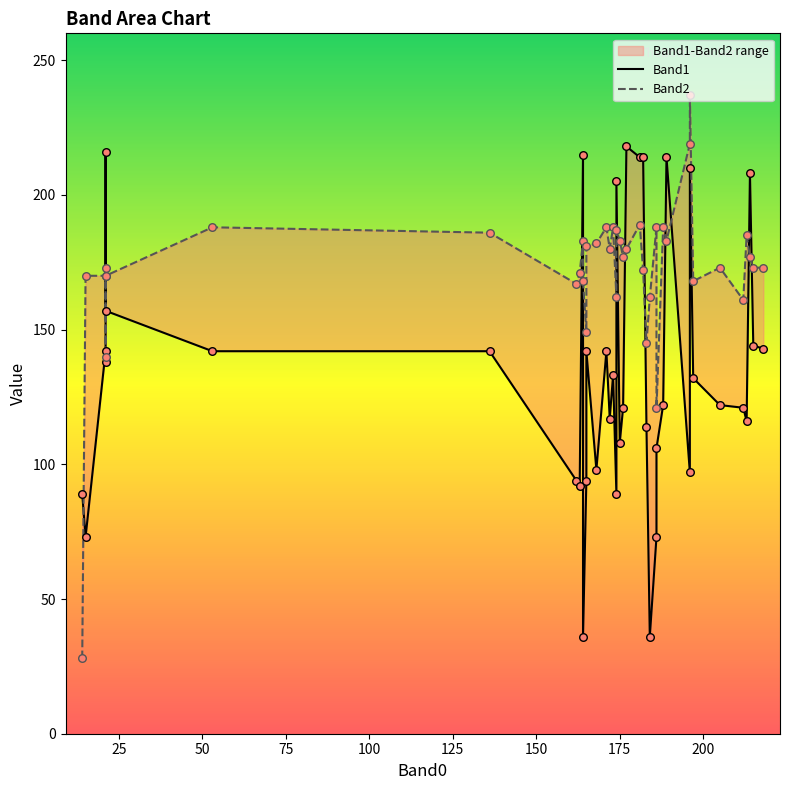

Which series has the widest spread of Y values?

Band2